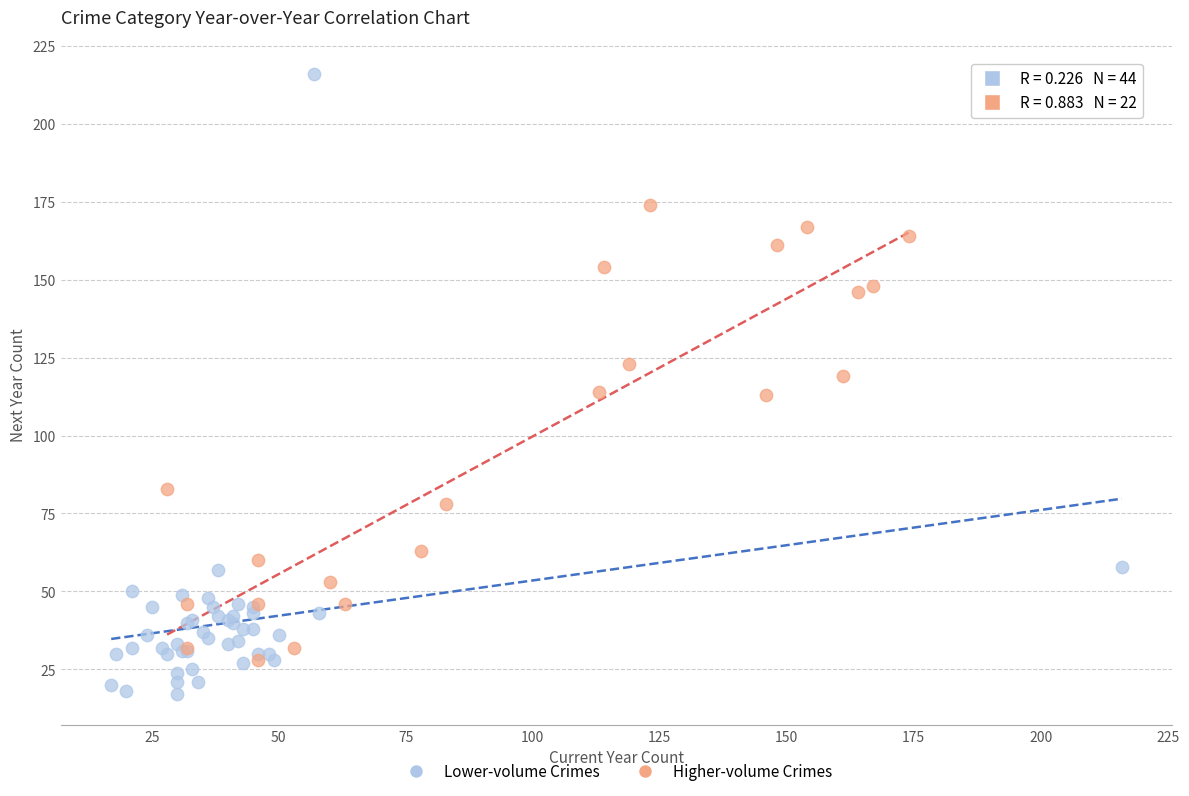

Which series contains the lowest Y value?

Lower-volume Crimes